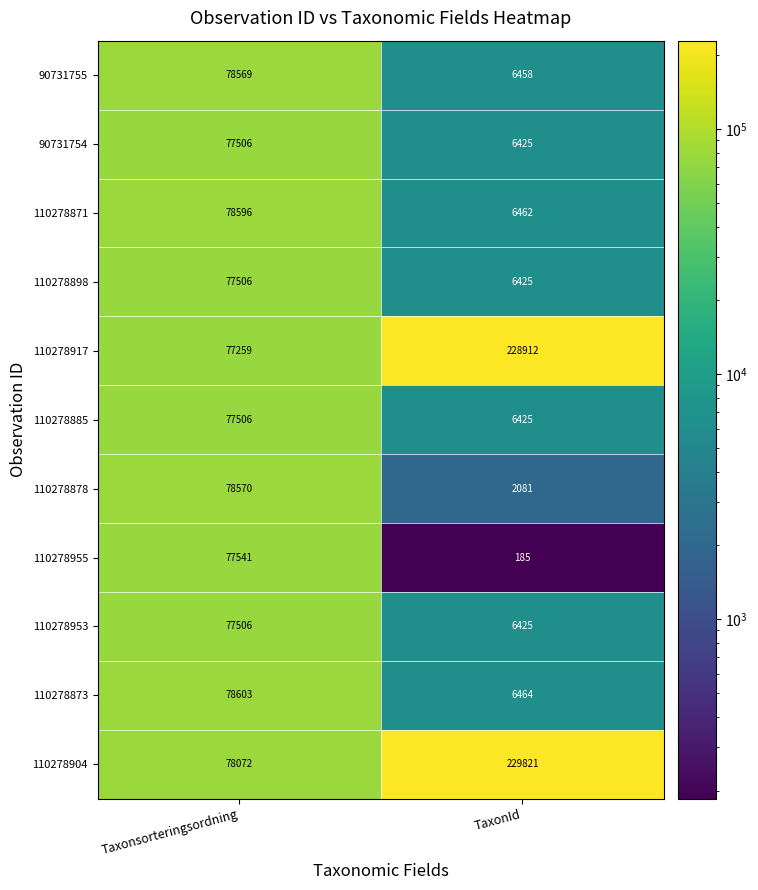

What value does the 110278878 series have at TaxonId?

2081